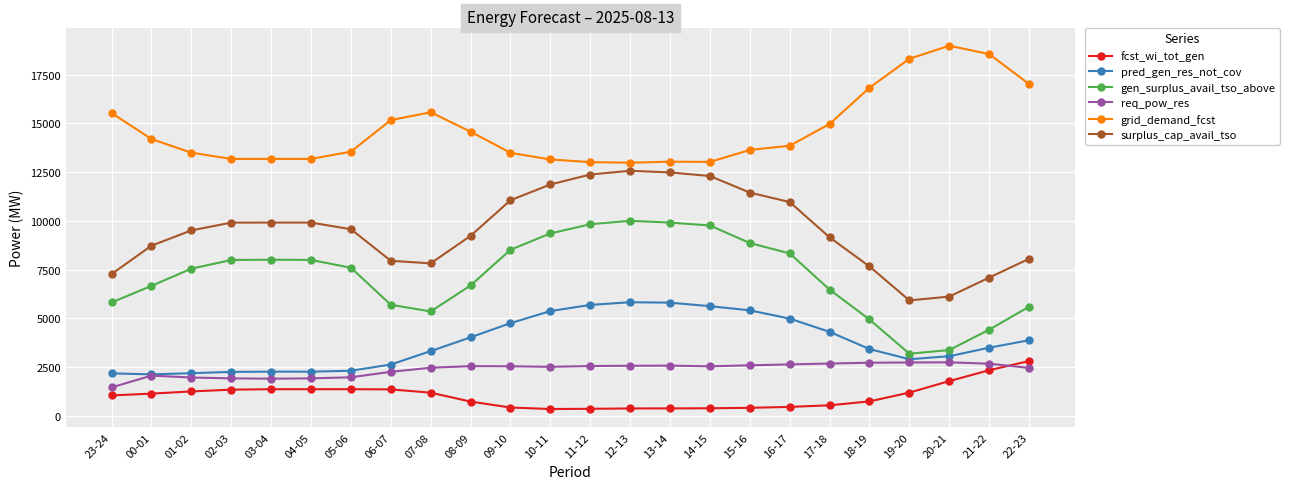

At 19-20, list the series in order from smallest to largest.

fcst_wi_tot_gen, req_pow_res, pred_gen_res_not_cov, gen_surplus_avail_tso_above, surplus_cap_avail_tso, grid_demand_fcst